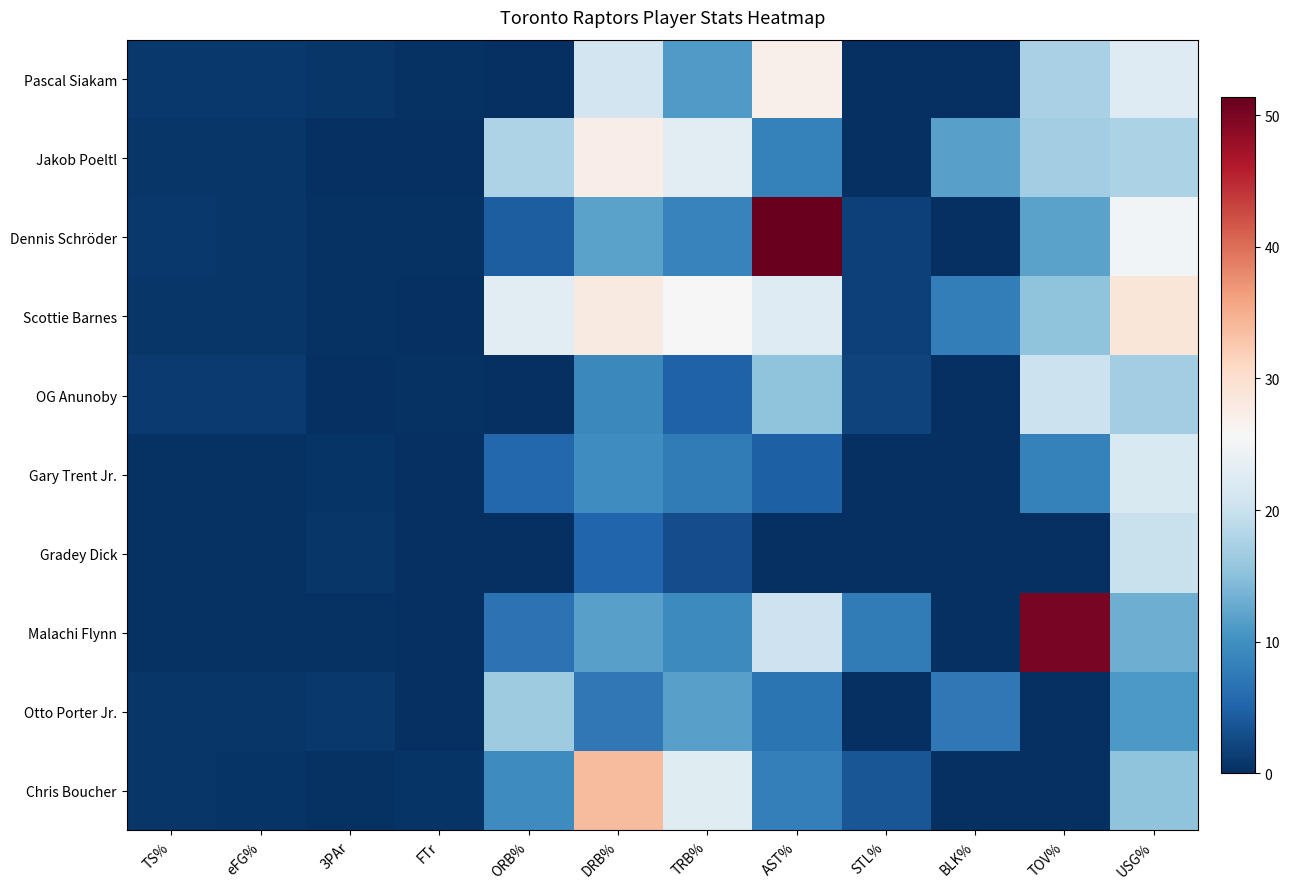

Rank the series at TRB% from highest to lowest value.

Scottie Barnes, Jakob Poeltl, Chris Boucher, Otto Porter Jr., Pascal Siakam, Malachi Flynn, Dennis Schröder, Gary Trent Jr., OG Anunoby, Gradey Dick